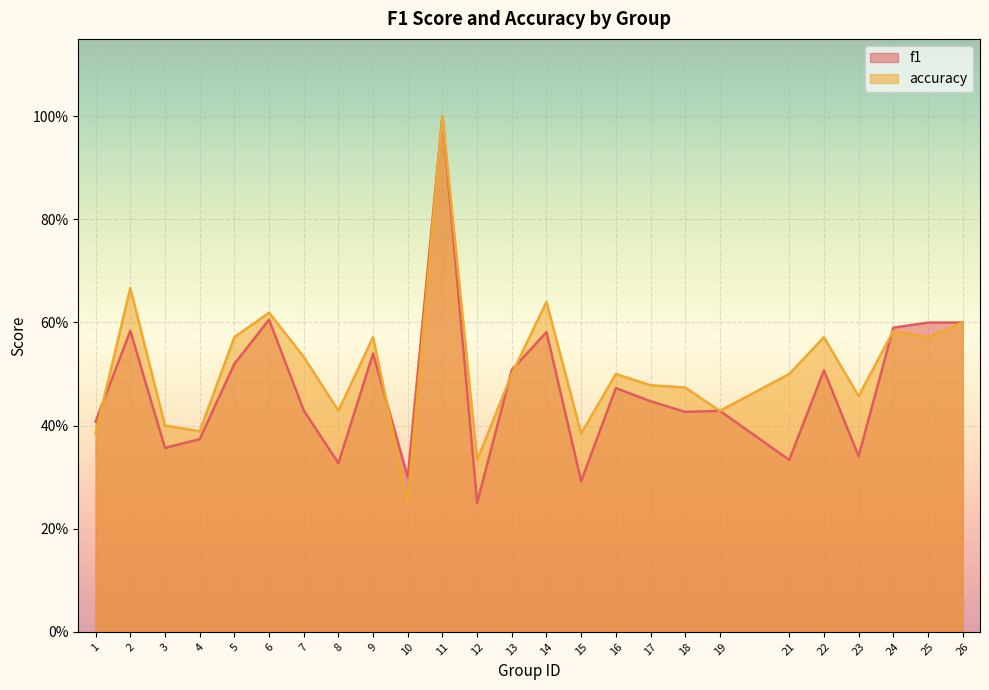

How many accuracy values are between 0 and 1?

25